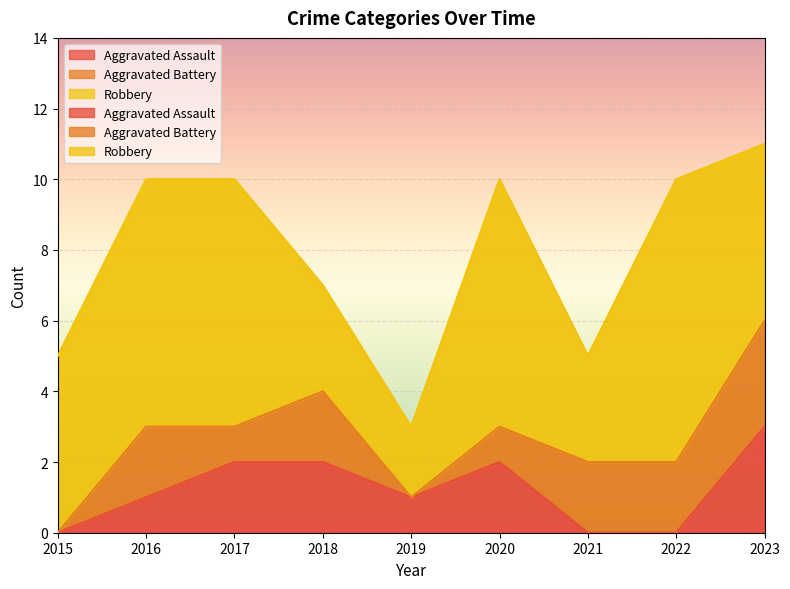

Between 2017 and 2021, which is larger?

2017